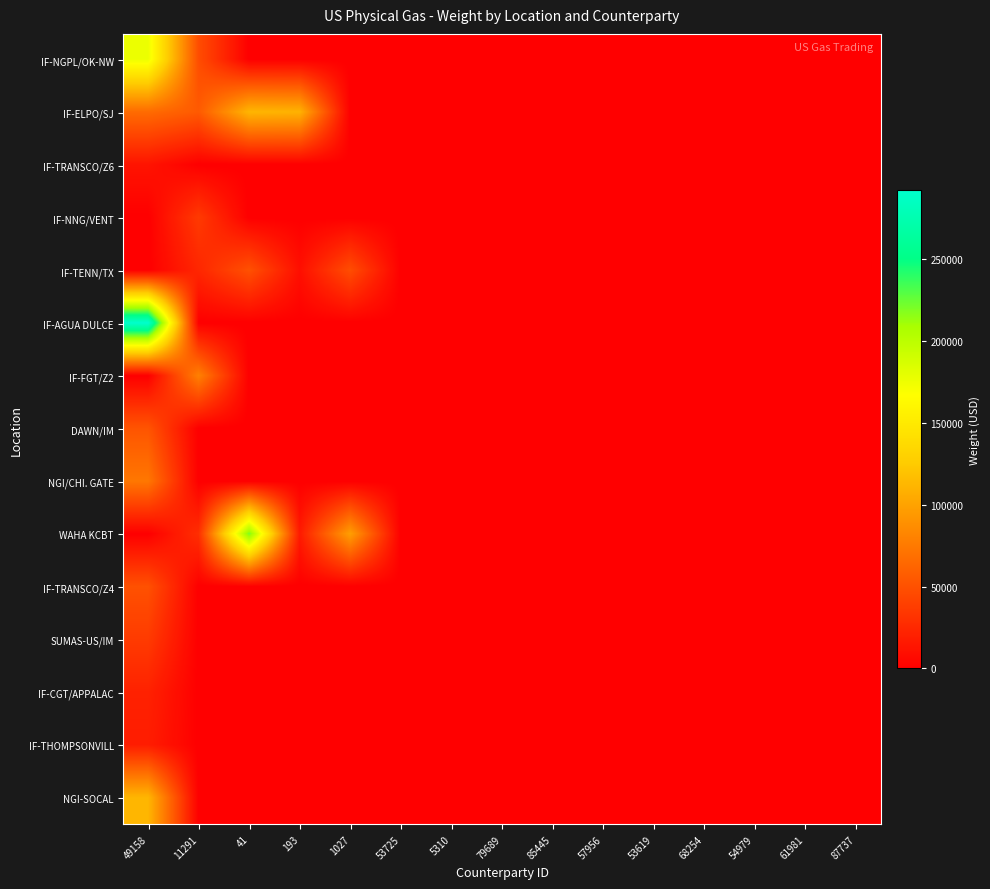

At which category is the sum across all series the highest?

49158